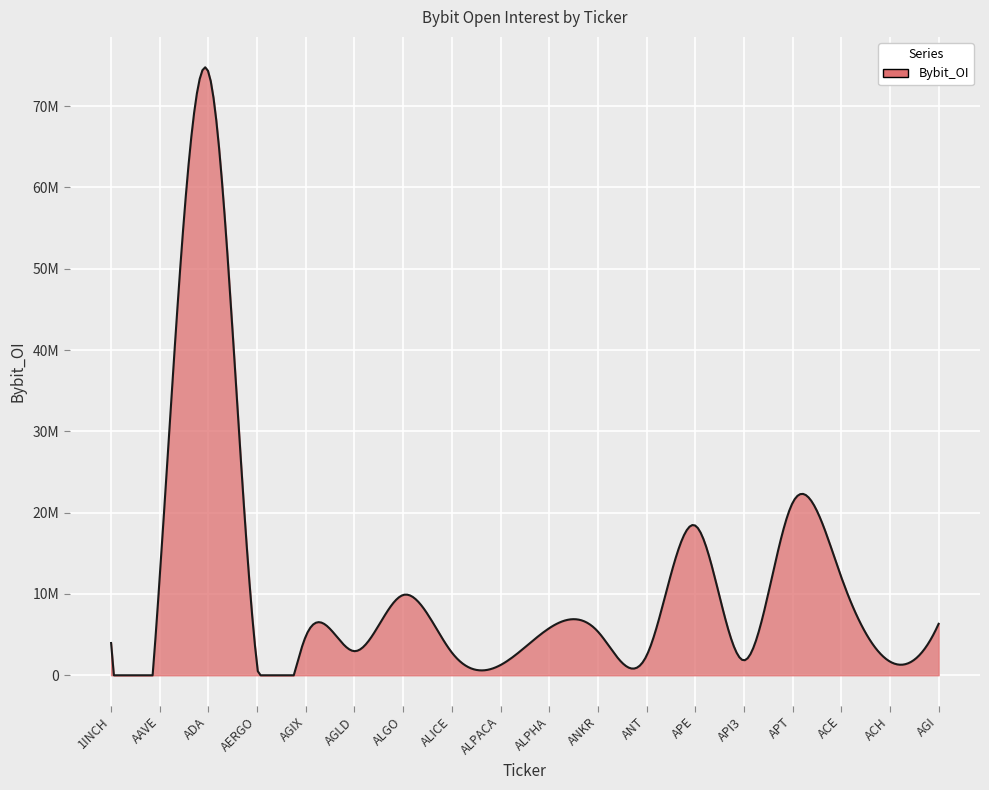

Does the chart display data point markers on the line(s)?

No